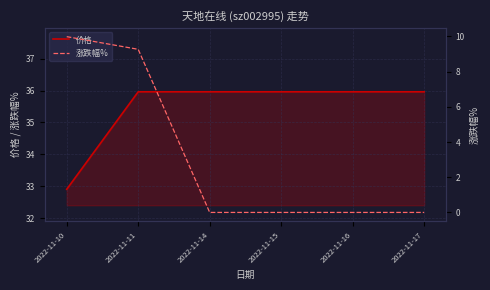

How many lines are shown in the chart?

2